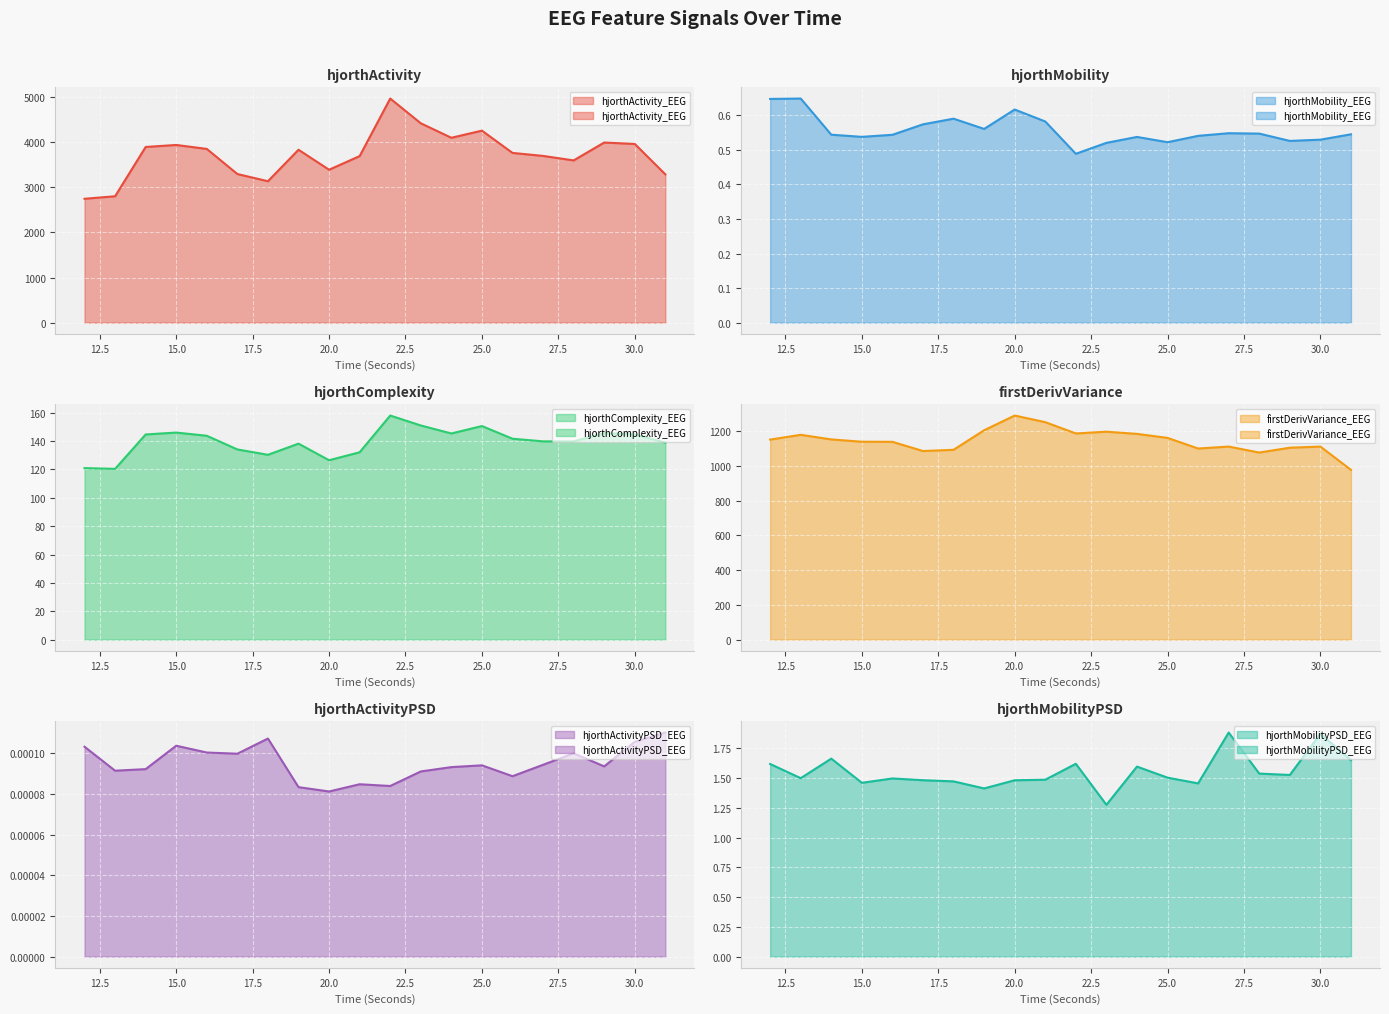

Is the value of hjorthActivityPSD_EEG at 15 greater than the value of hjorthActivity_EEG at 25?

No